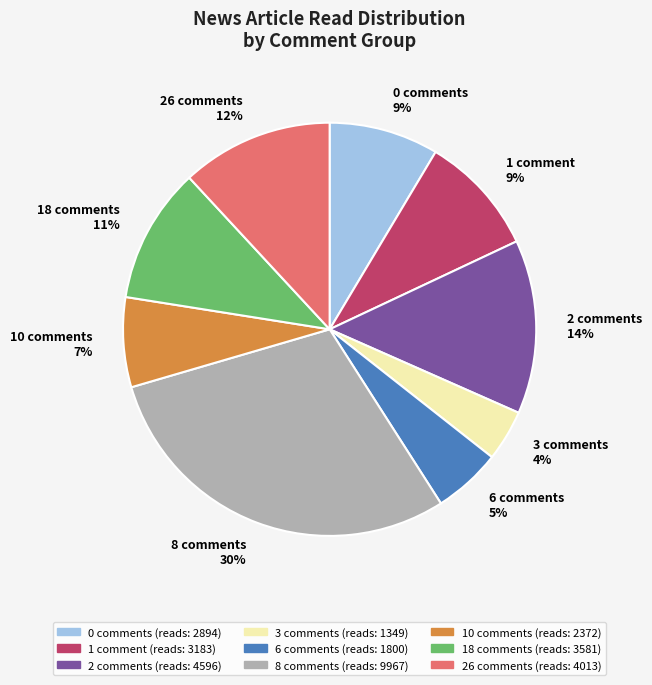

Is it true that 2 comments 14% is 4% of the pie?

False